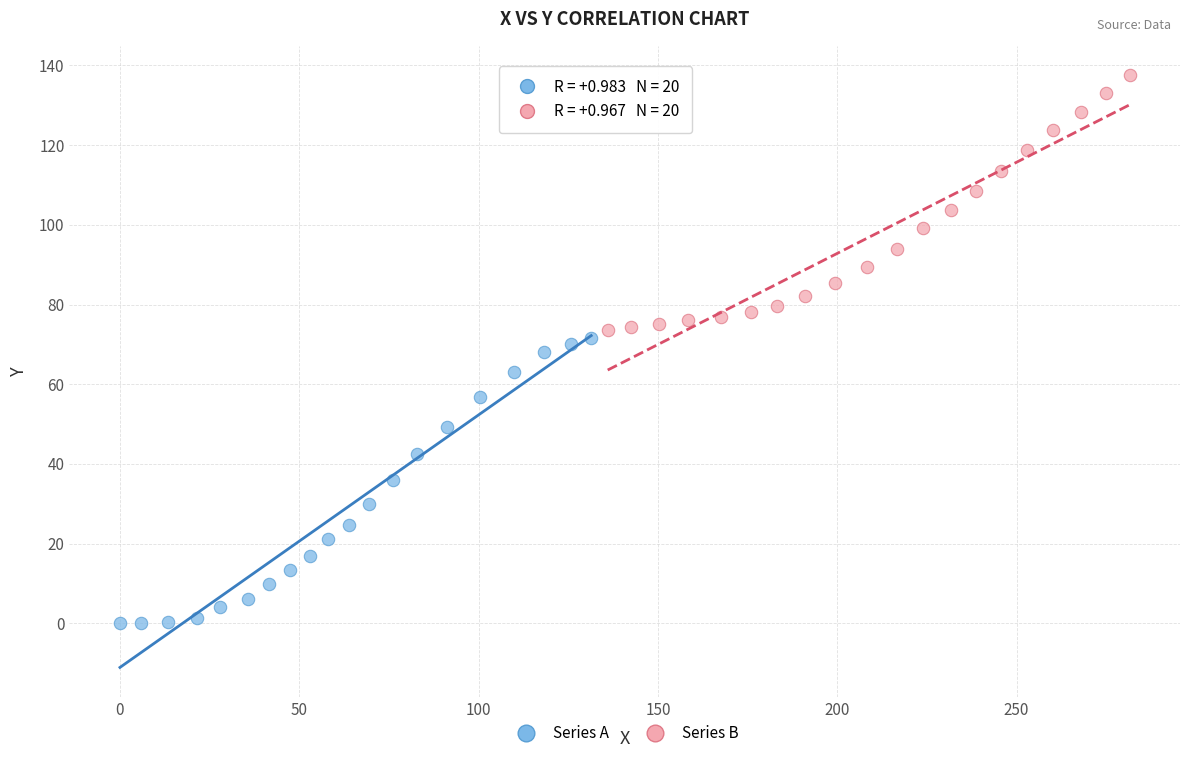

Which series has the widest spread of Y values?

Series A